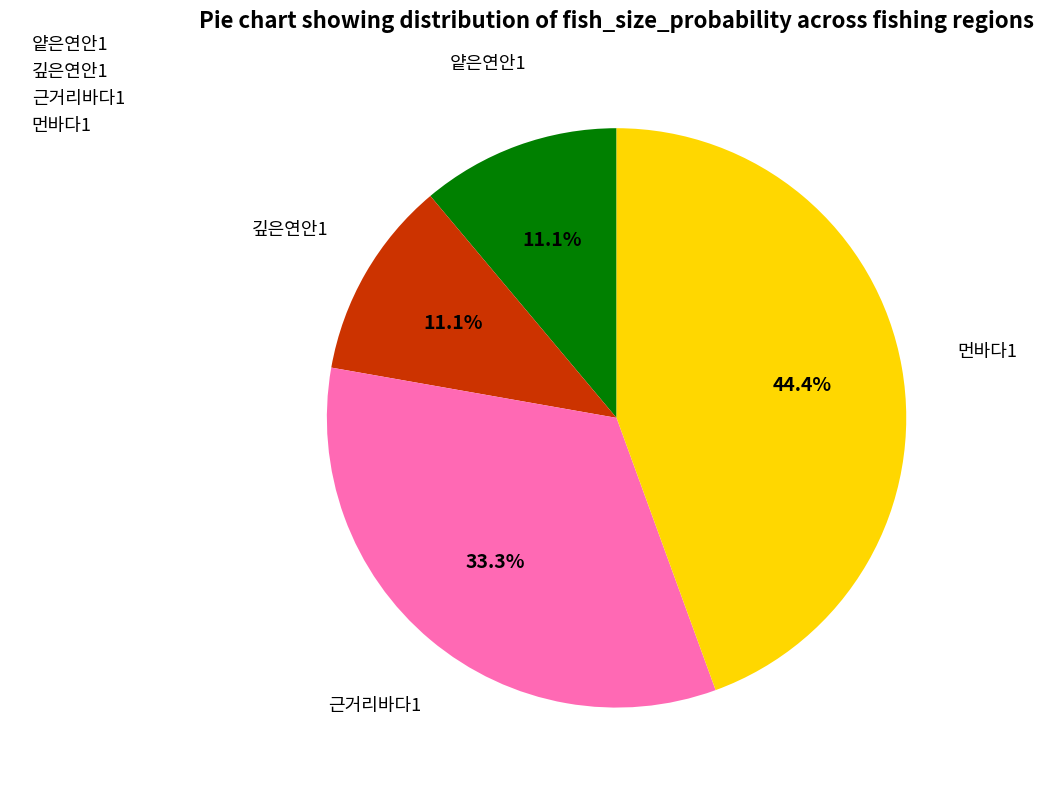

Does any single category account for the majority?

No